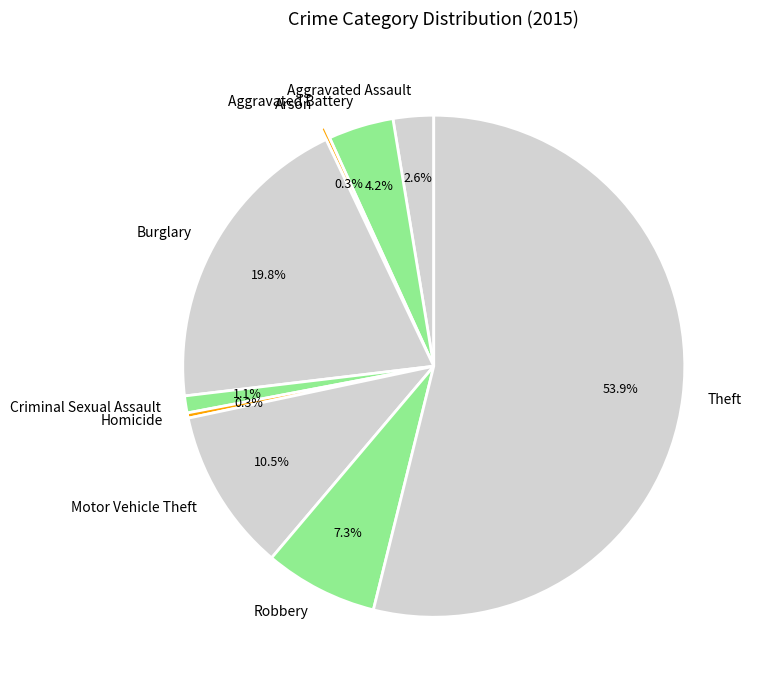

What is the majority slice?

Theft